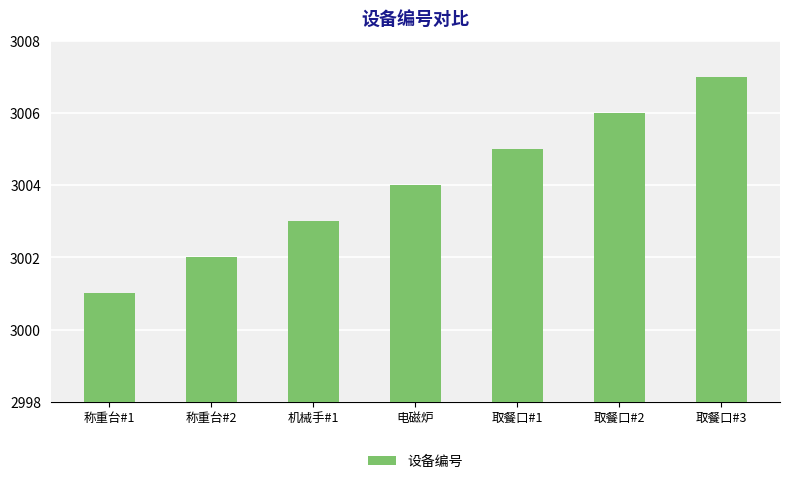

At which label is the value closest to 3004?

电磁炉